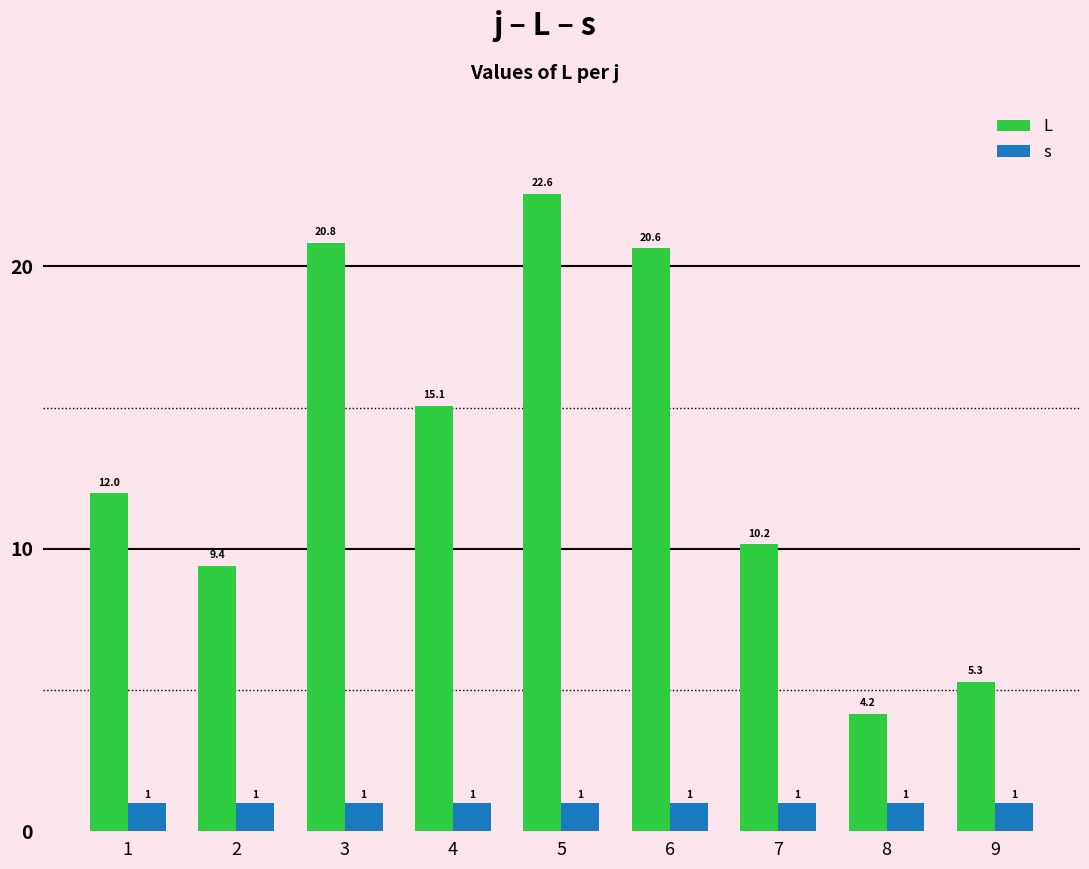

Reading left to right, extract all data points from this chart.

L: 12.0	9.4	20.8	15.1	22.6	20.6	10.2	4.2	5.3
s: 1.0	1.0	1.0	1.0	1.0	1.0	1.0	1.0	1.0